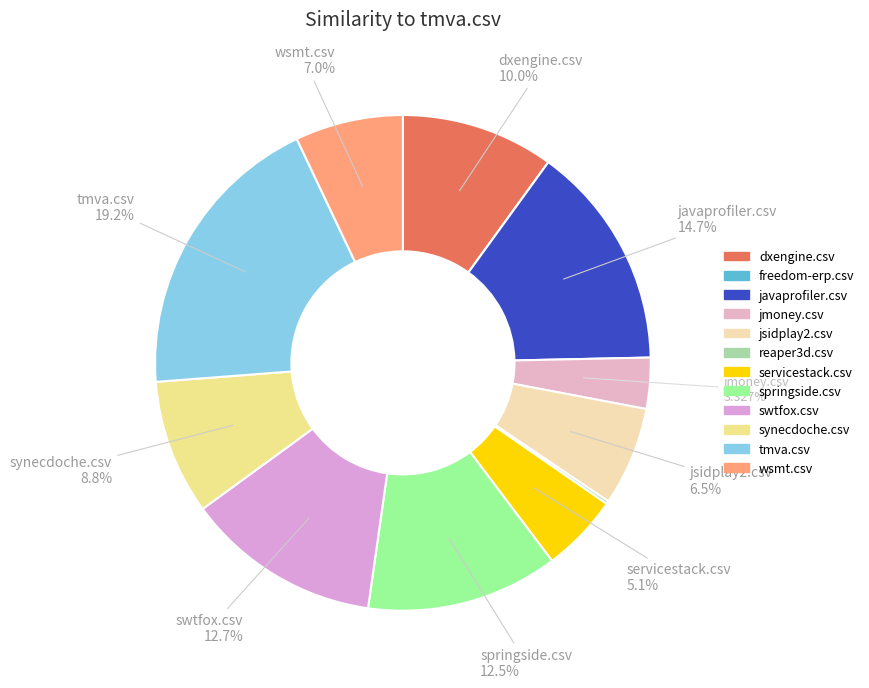

What is the largest slice in the pie chart?

tmva.csv